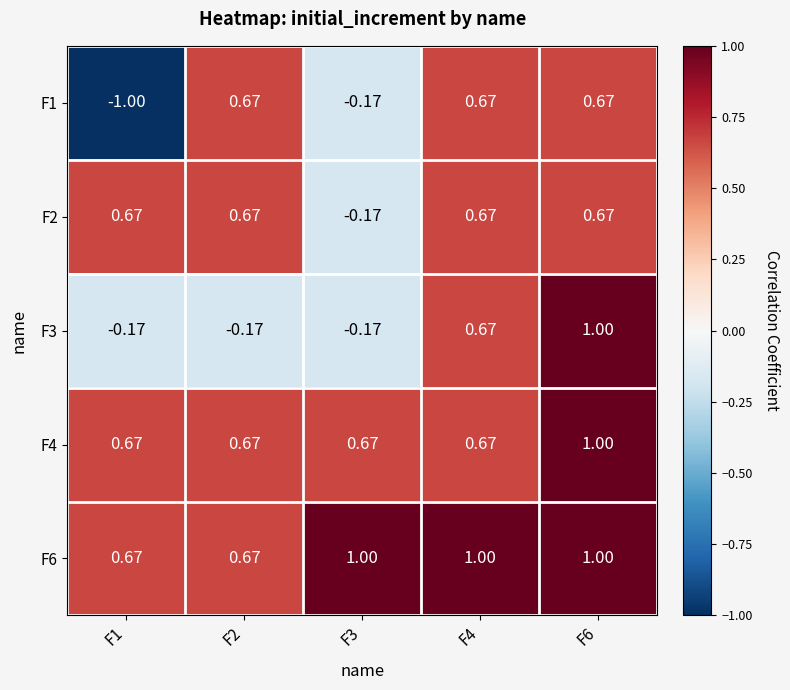

Which series has the widest spread of values?

F1